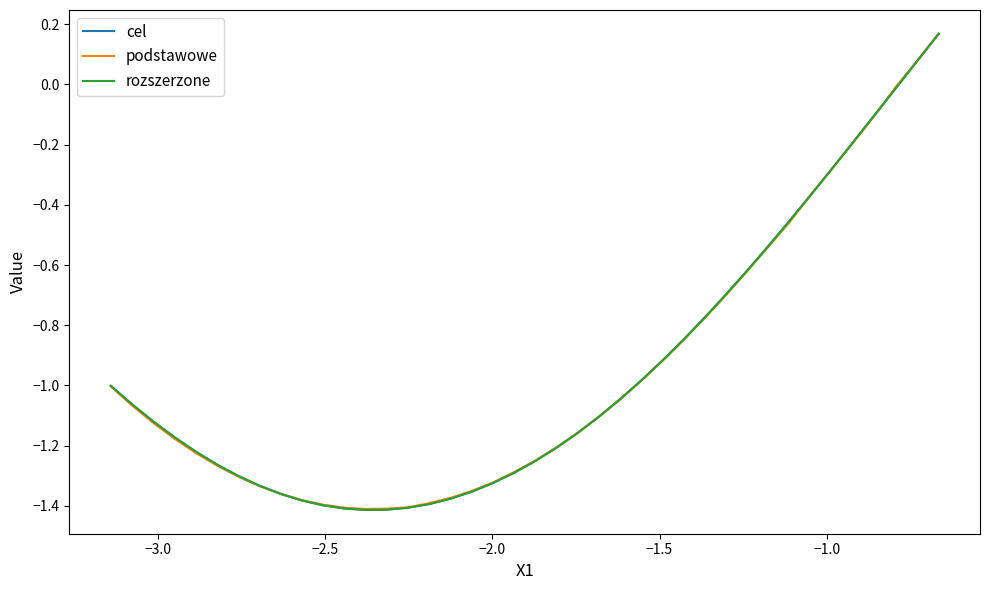

Is this an area chart (filled region under the line)?

No